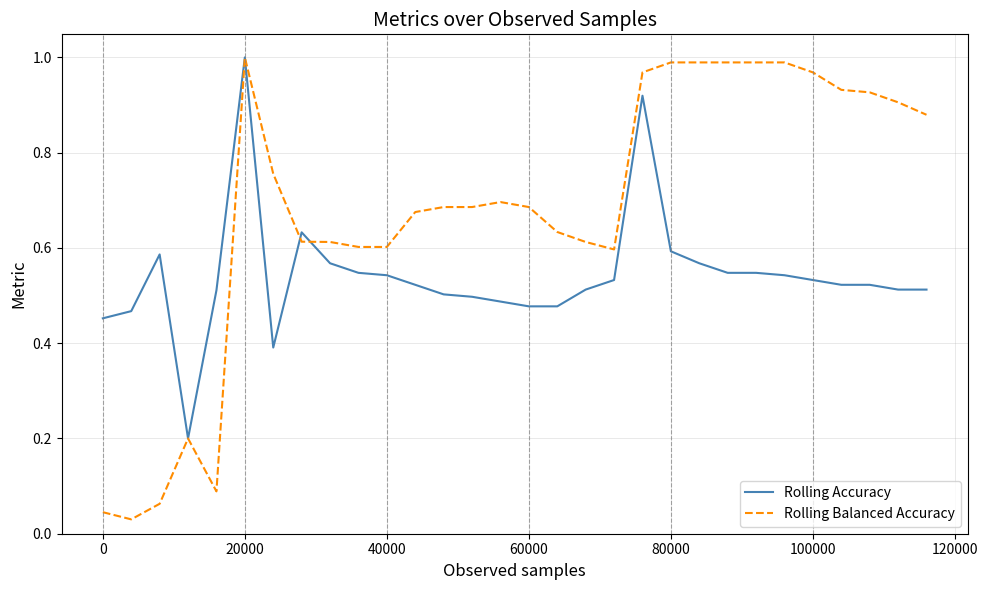

Which series has the widest spread of values?

Rolling Balanced Accuracy